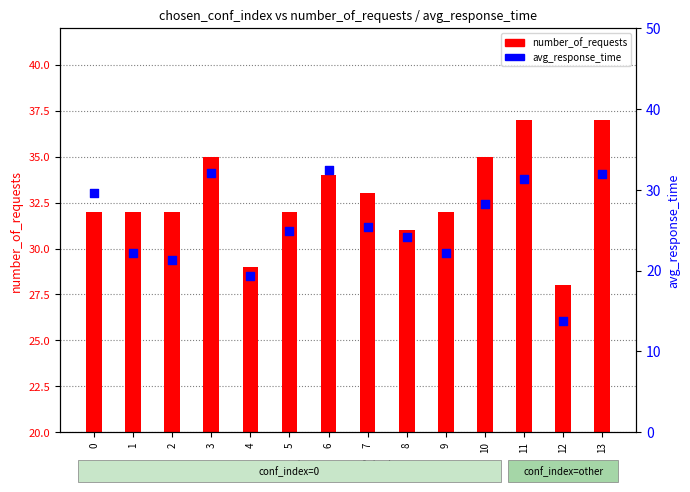

Which series reaches the maximum Y coordinate?

number_of_requests